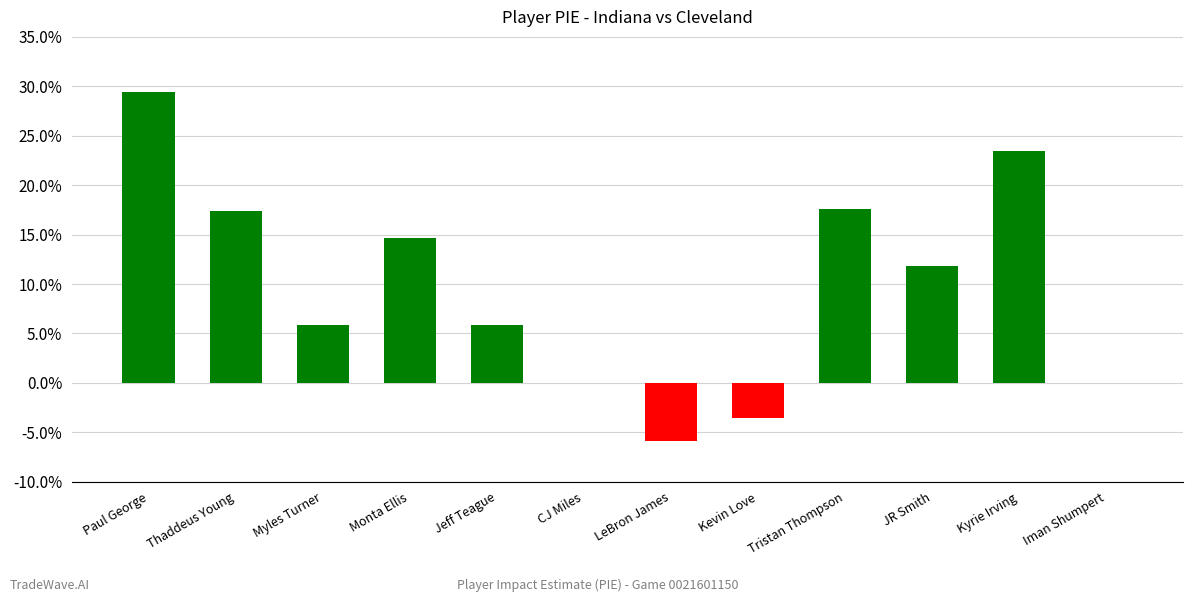

The chart shows a value of 0.1 at JR Smith. True or false?

True